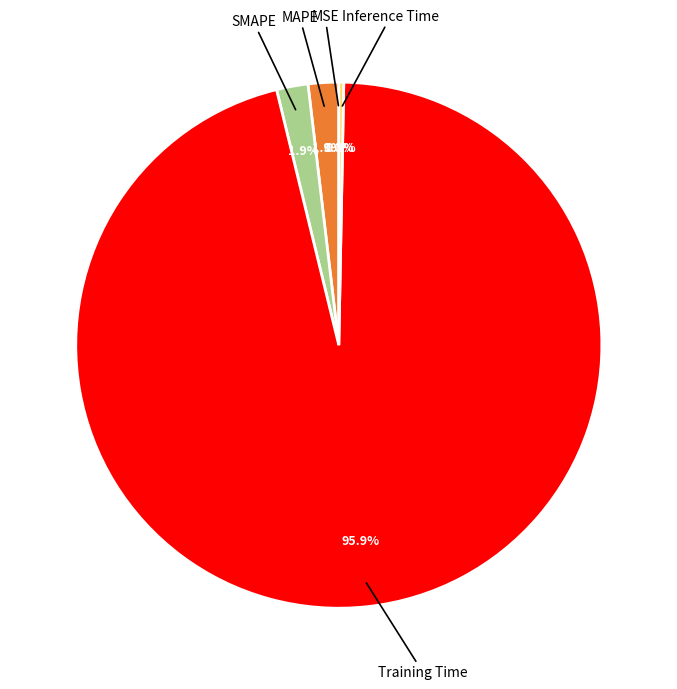

Combined, what portion of the pie is MAPE and SMAPE?

3.8%